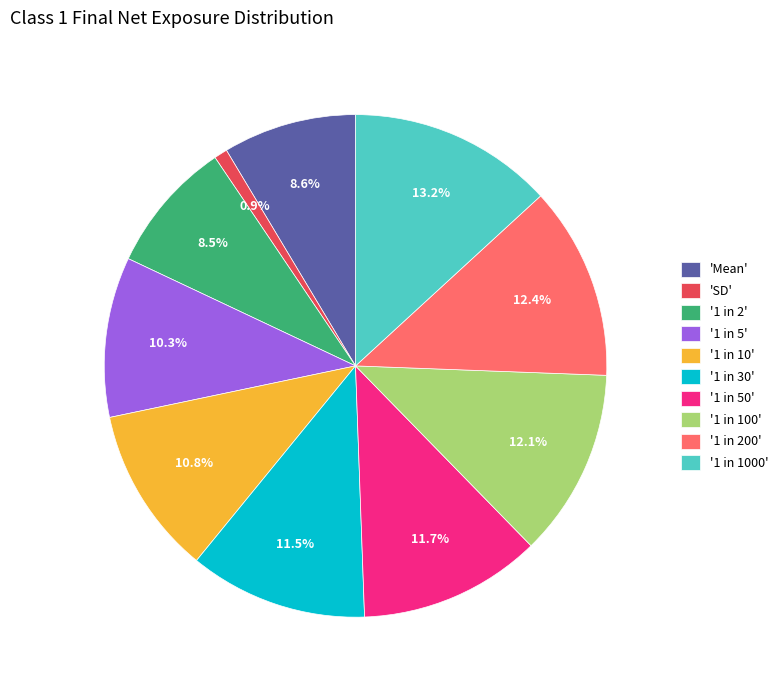

To the nearest percent, what is the average slice percentage?

10%